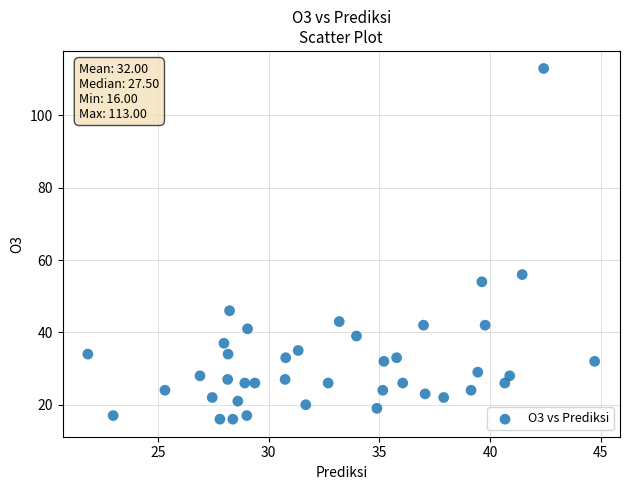

What Y value in the scatter plot is closest to 64?

56.0